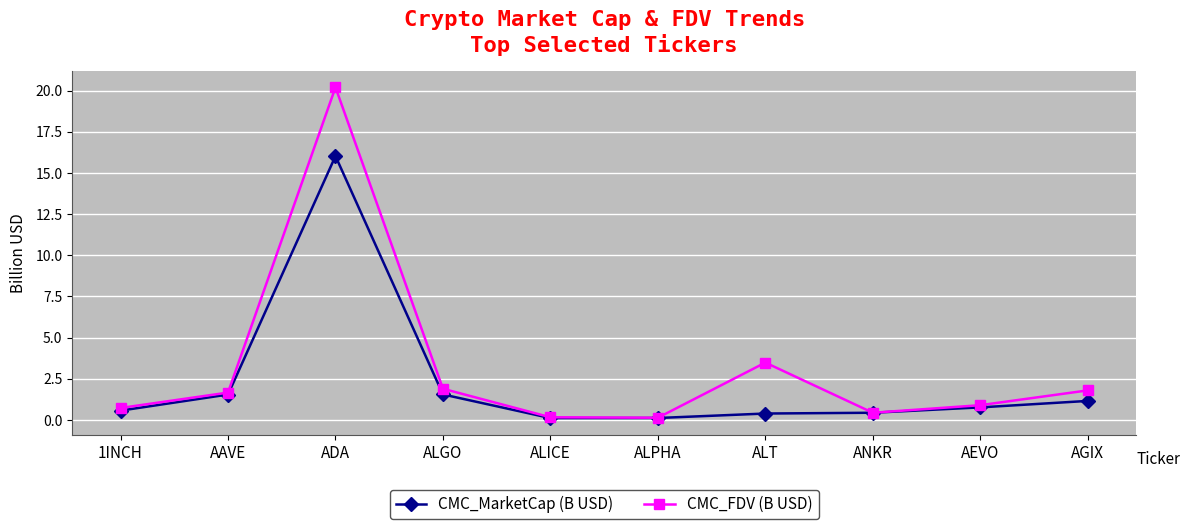

Is this an area chart (filled region under the line)?

No